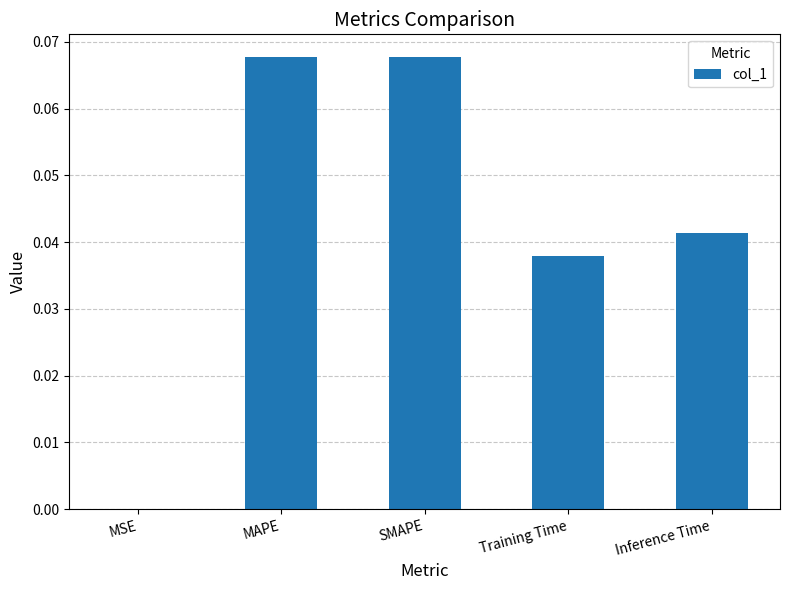

Which has a higher value, SMAPE or Inference Time?

SMAPE